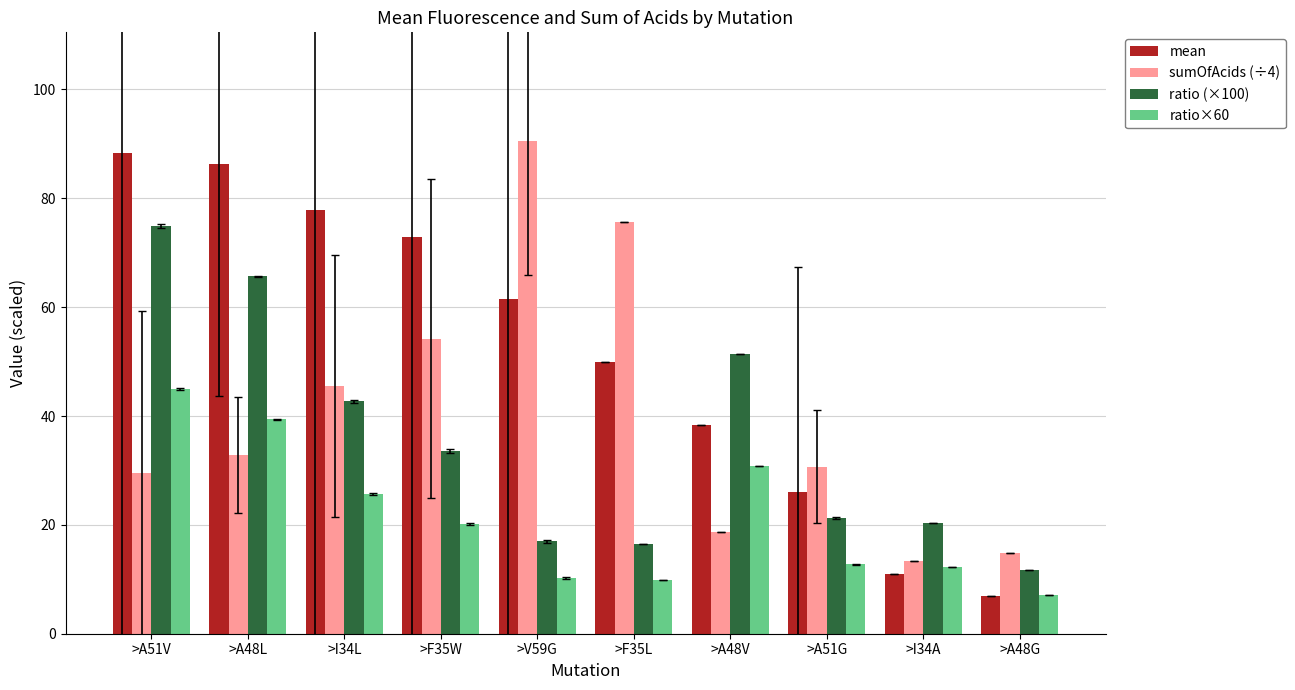

At which category is the sum across all series the highest?

>A51V